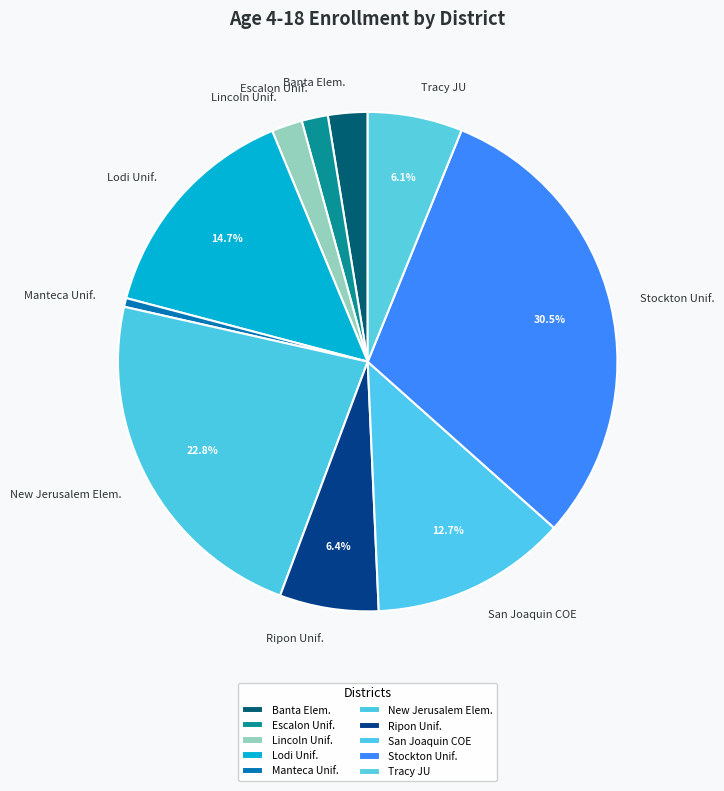

How many slices are in this pie chart?

10